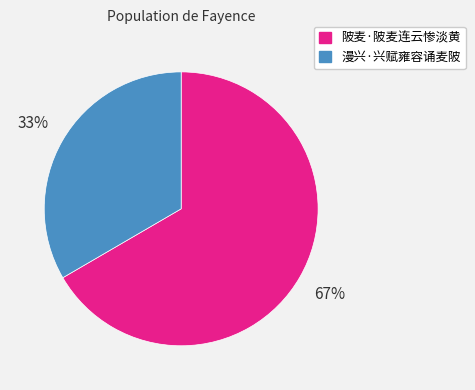

Which slice is the largest?

陂麦·陂麦连云惨淡黄